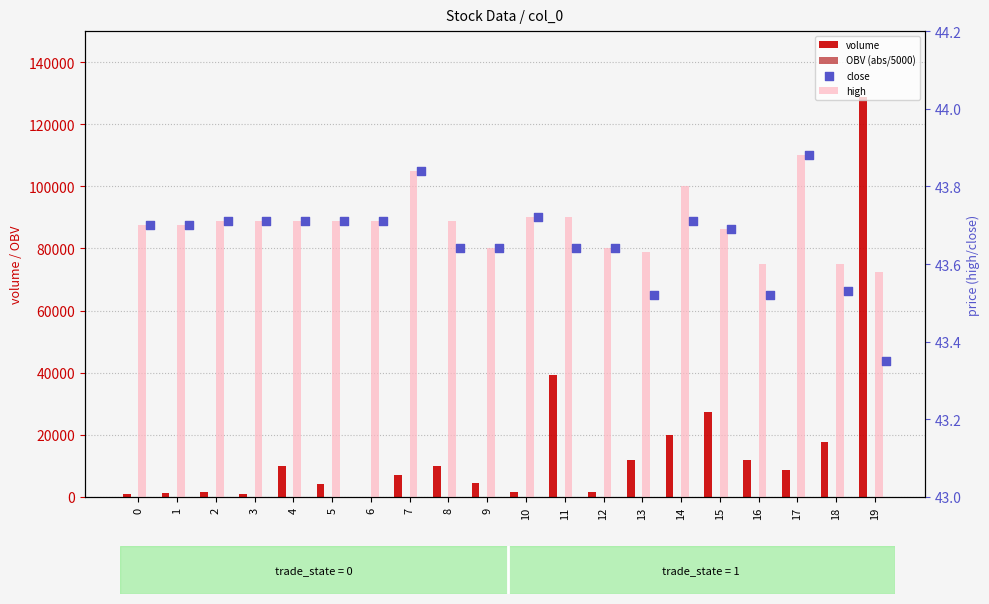

What are all the series names shown in the legend?

volume, OBV (abs/5000), high, close